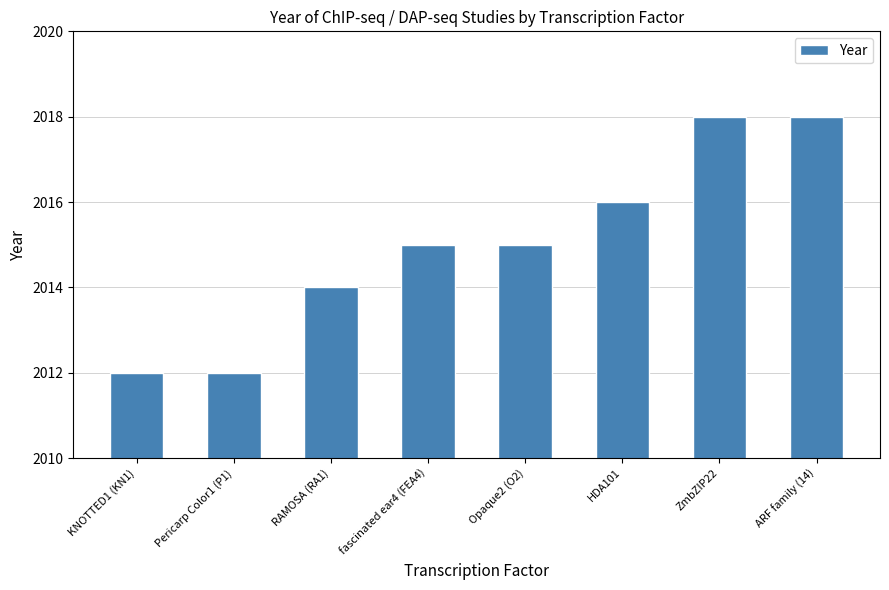

What is the smallest value displayed?

2012